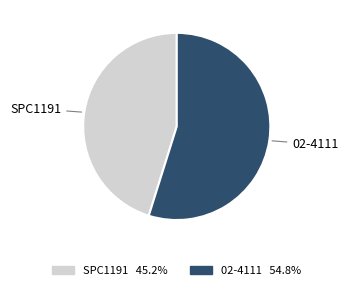

Is it true that 02-4111 is 55% of the pie?

True